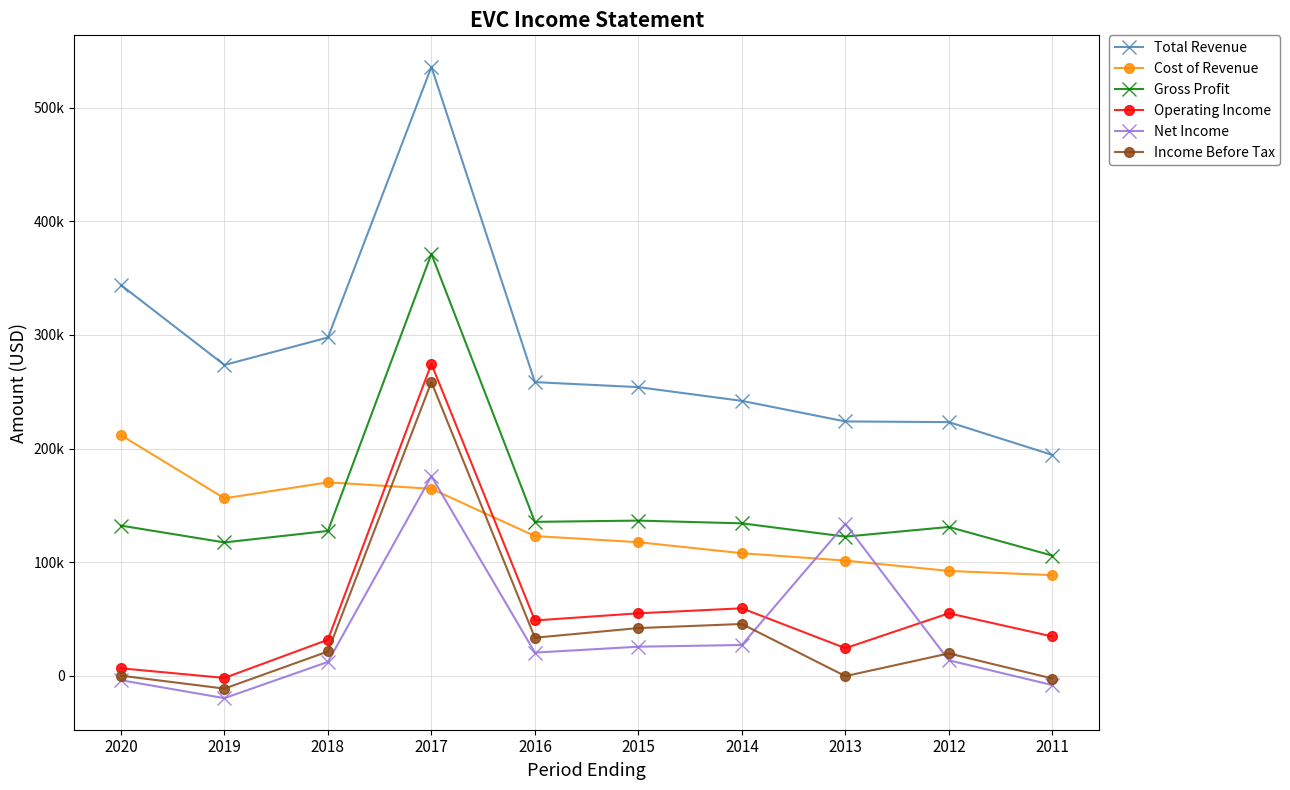

What is the difference between the maximum and minimum values in the Net Income series?

195400